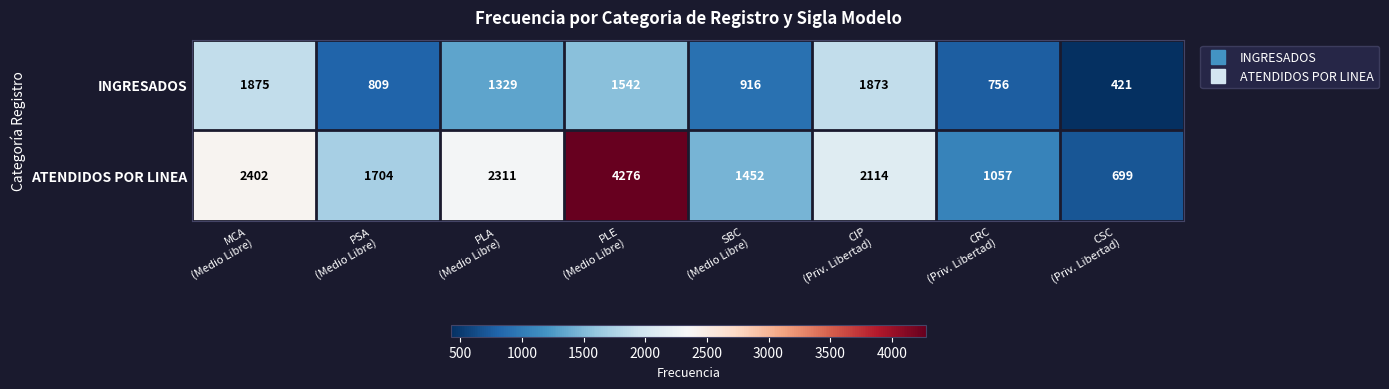

How many data points does each series have?

8